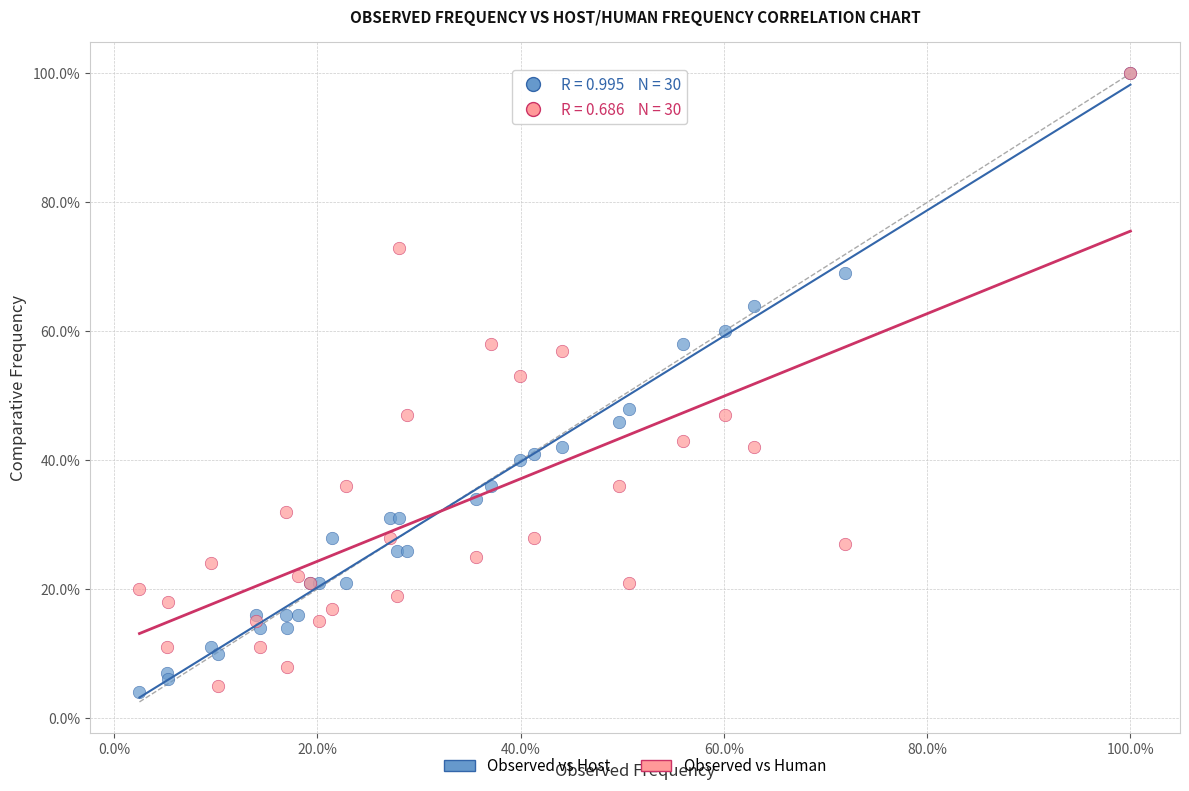

Which series contains the lowest Y value?

Observed vs Host